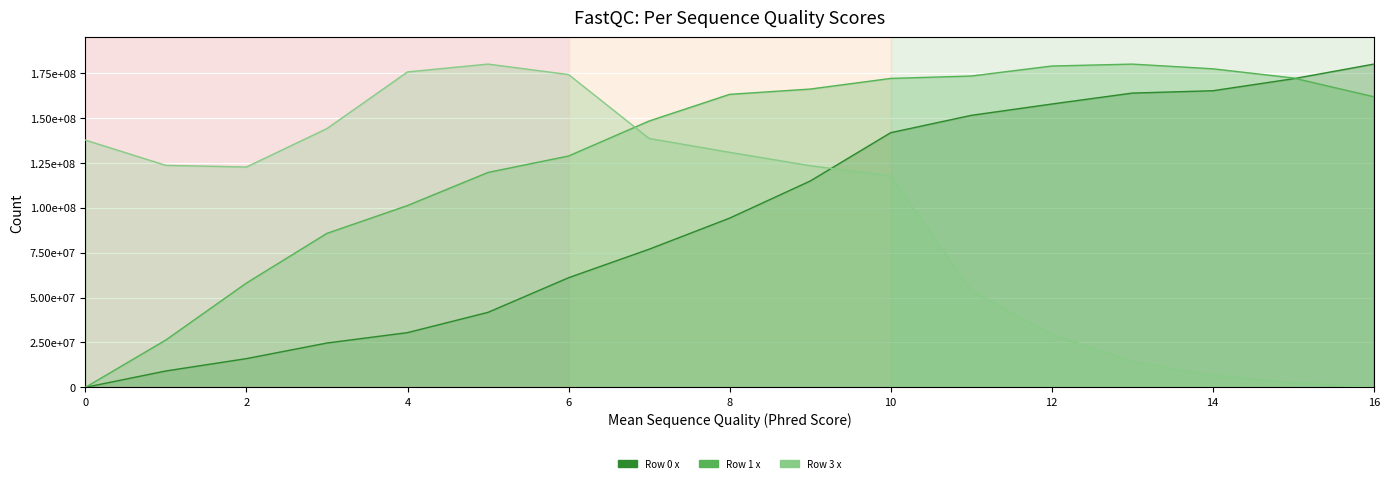

Which series ends up on top after the final intersection of Row 3 y and Row 0 y?

Row 0 y